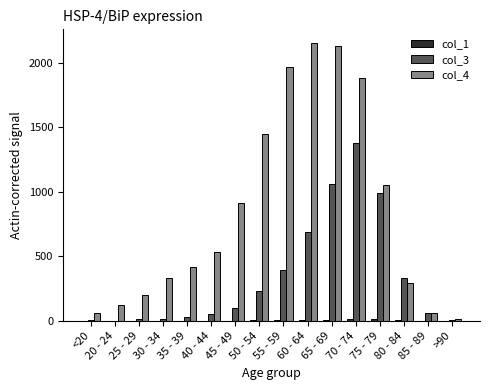

Is it true that col_3 equals 392 at 55 - 59?

True